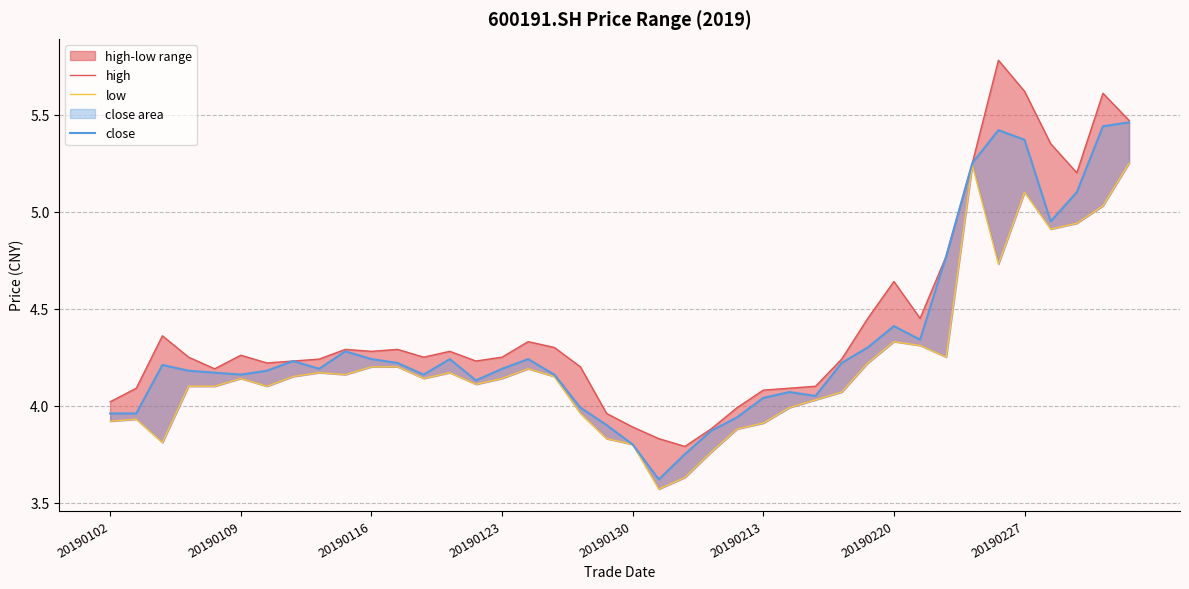

What is the difference between the high values at 22 and 12?

0.5